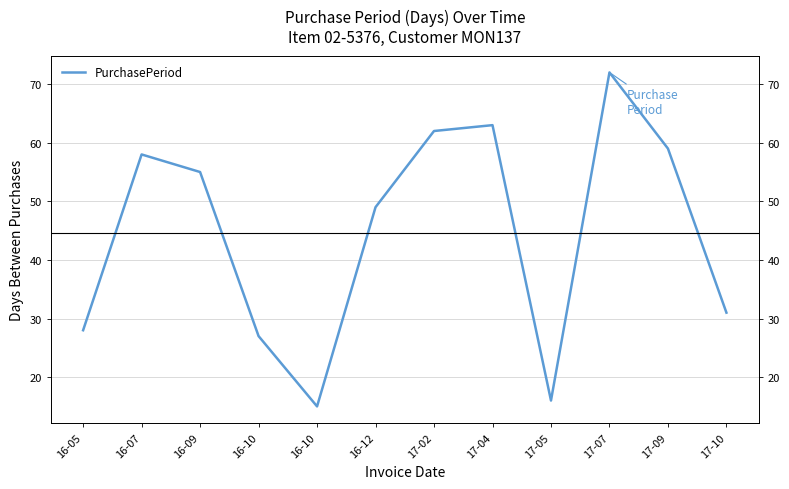

List the labels in order of value, smallest first.

16-10, 17-05, 16-10, 16-05, 17-10, 16-12, 16-09, 16-07, 17-09, 17-02, 17-04, 17-07